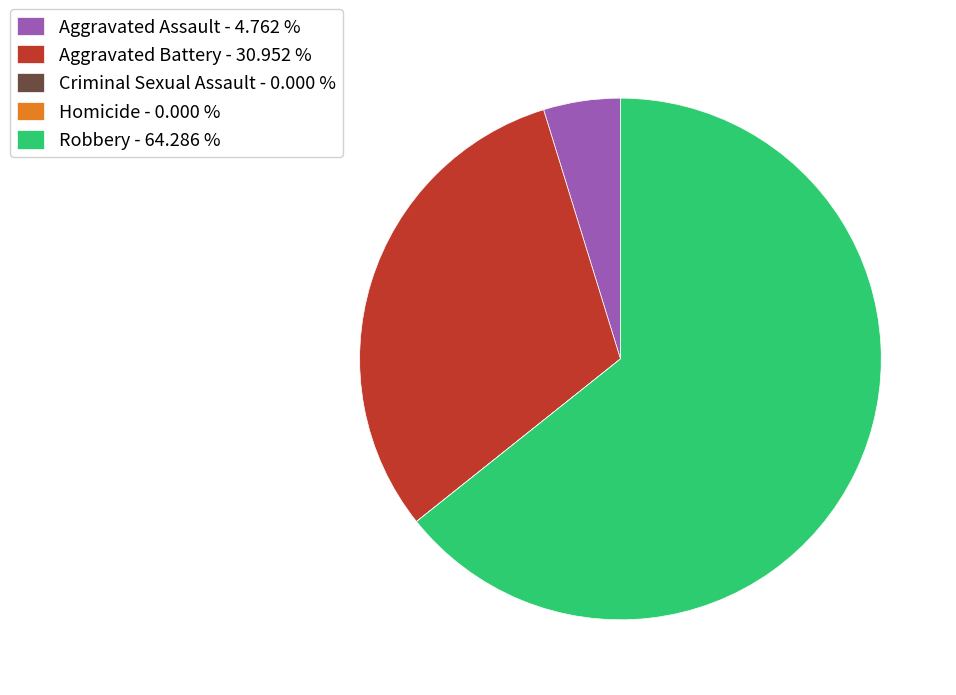

Does any single category account for the majority?

Yes